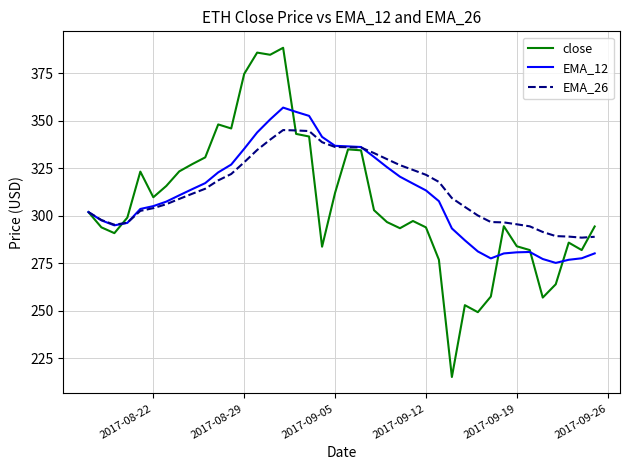

Rank the series by their maximum value, from lowest to highest.

EMA_26, EMA_12, close